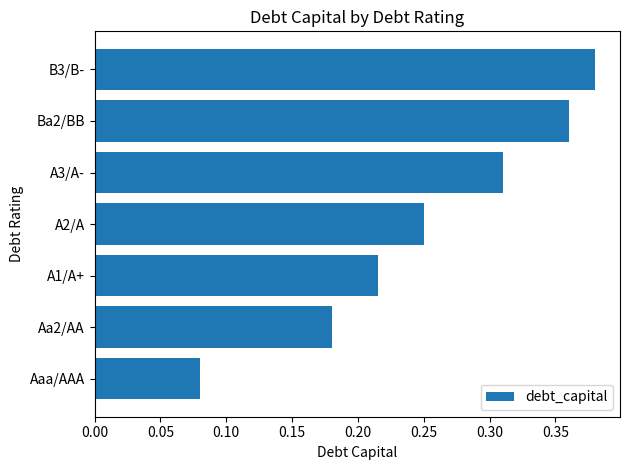

What is the sum of all values?

1.8